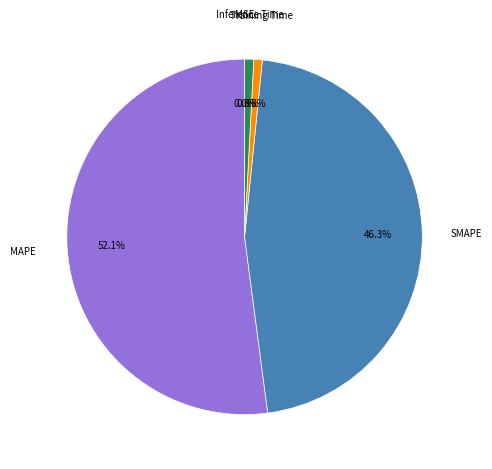

Is it true that Training Time is 1% of the pie?

True